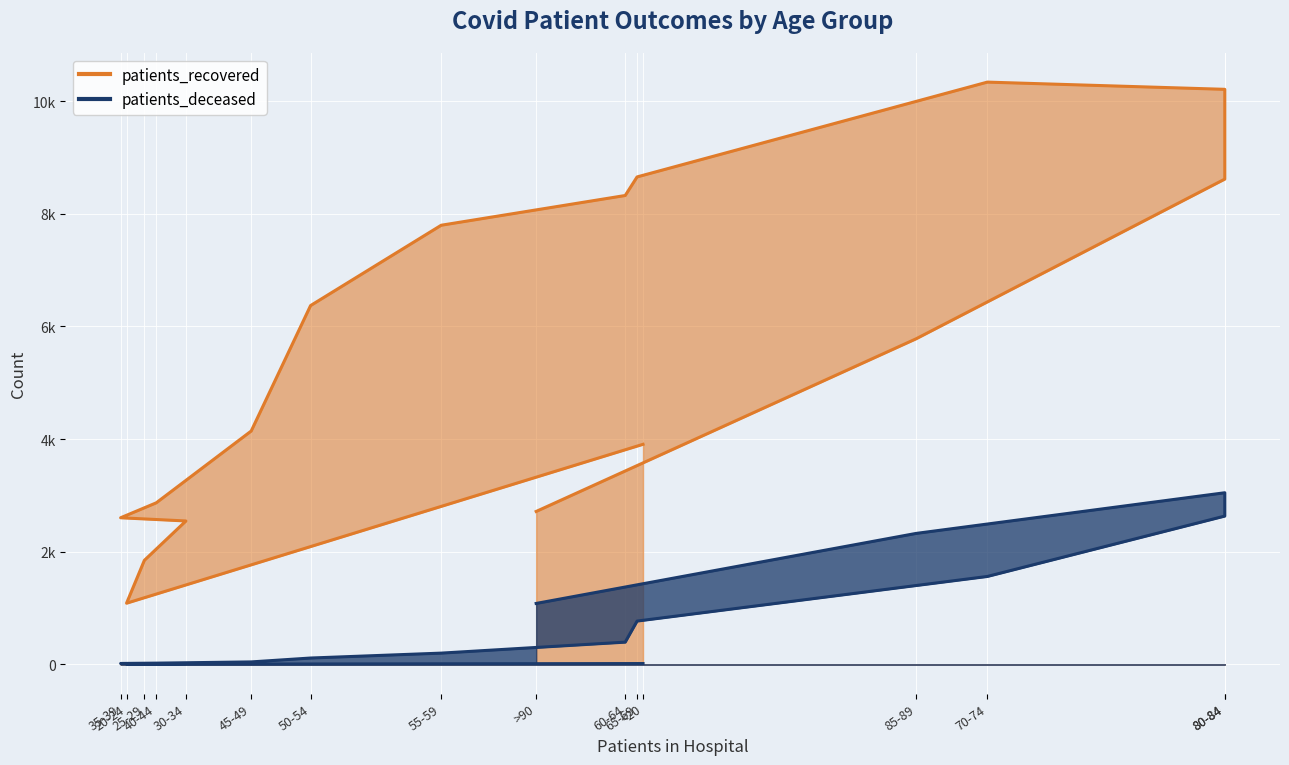

Which series has the widest spread of values?

patients_recovered